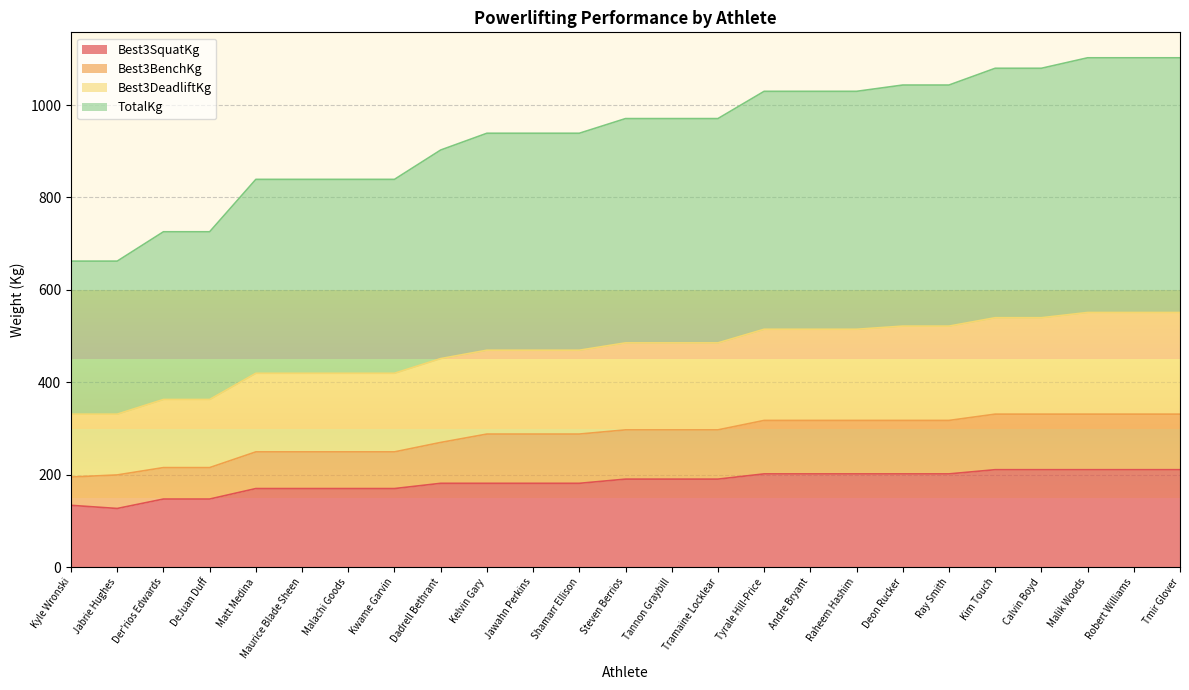

True or false: Best3SquatKg and Best3DeadliftKg cross at least once.

False